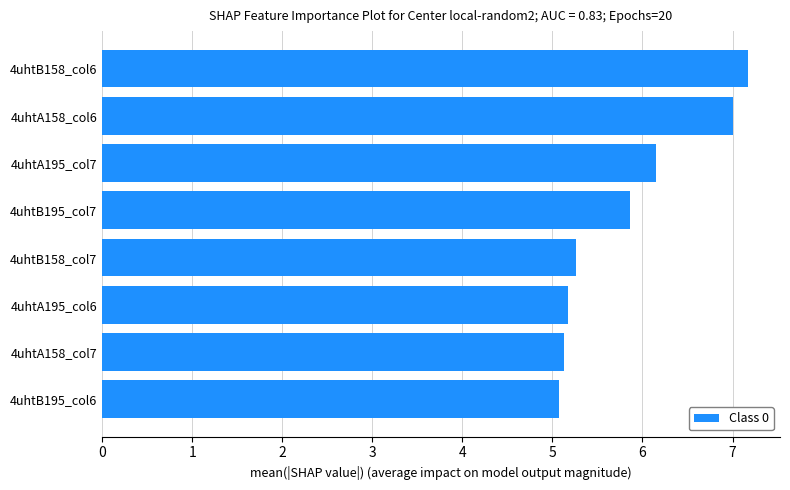

Between 4uhtB158_col6 and 4uhtB195_col7, which is larger?

4uhtB158_col6